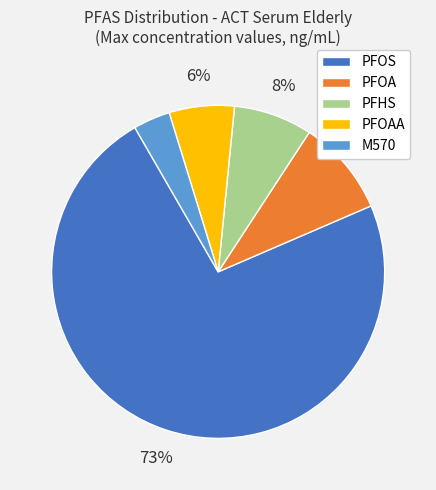

To the nearest percent, what is the average slice percentage?

20%